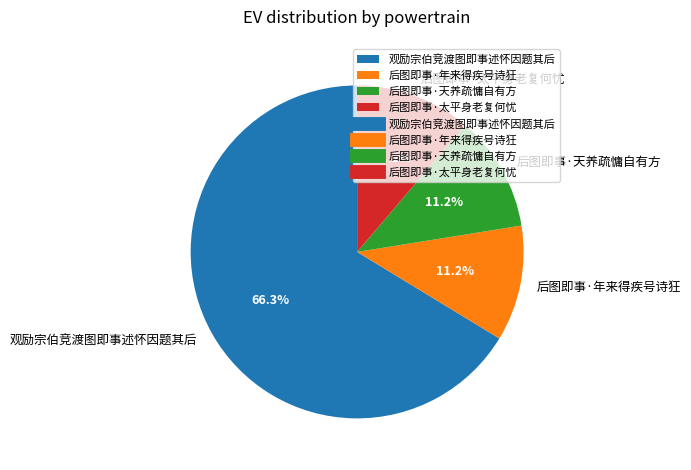

What portion of the pie excludes 后图即事·太平身老复何忧?

88.8%